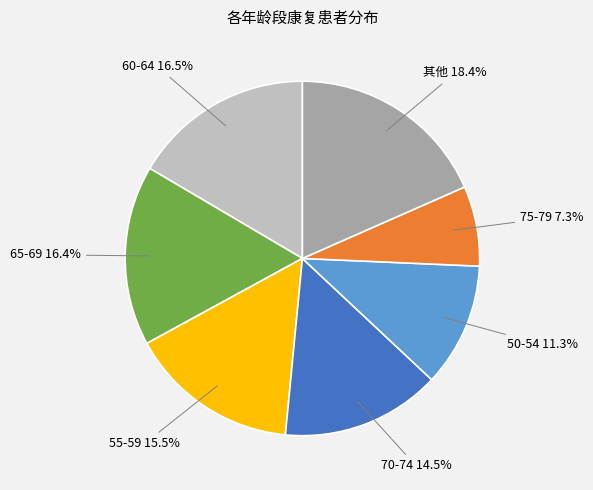

Is there a majority slice in this chart?

No